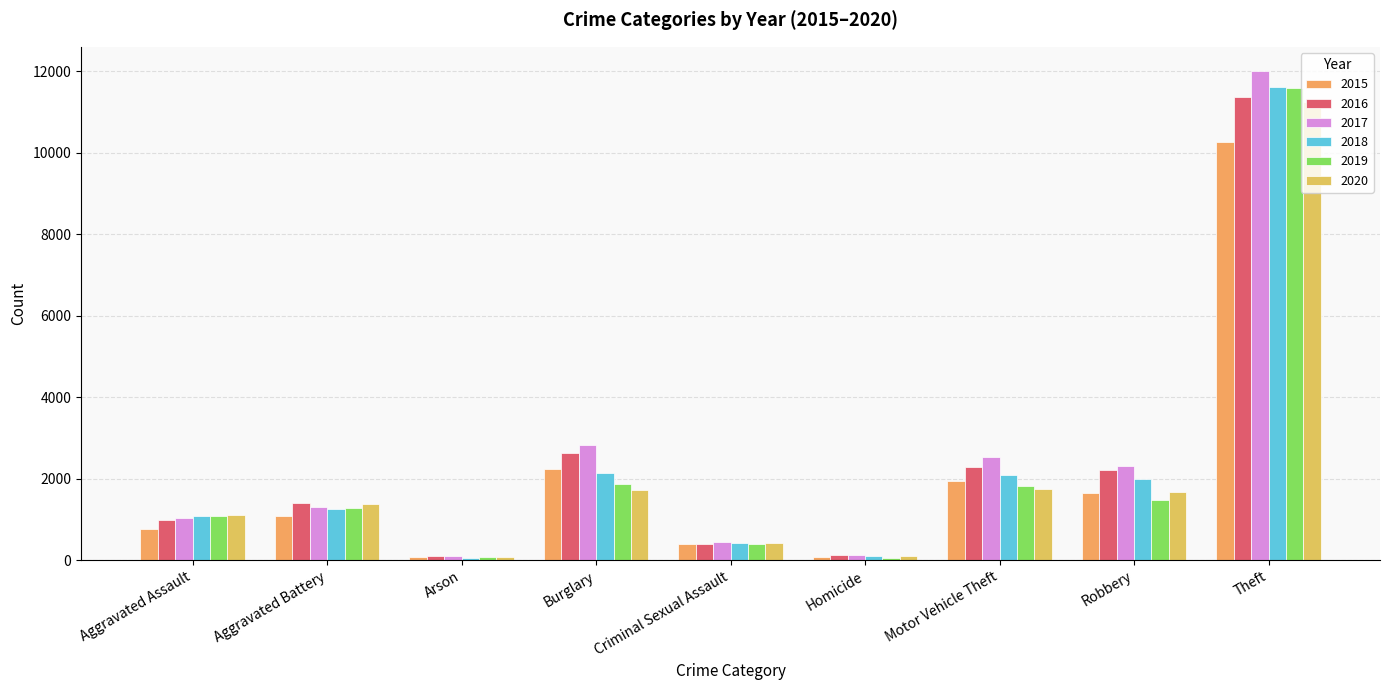

Rank the series at Motor Vehicle Theft from highest to lowest value.

2017, 2016, 2018, 2015, 2019, 2020